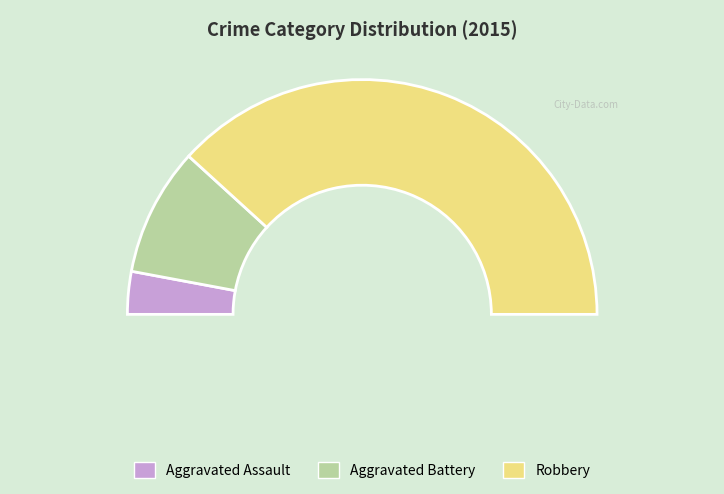

Which category accounts for the majority?

Robbery